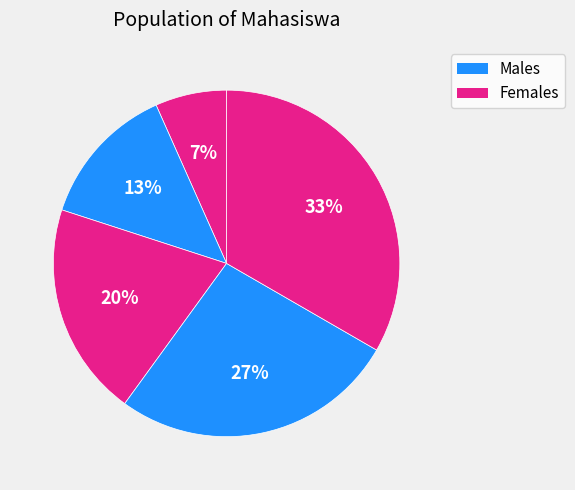

Count the number of slices in the pie.

5